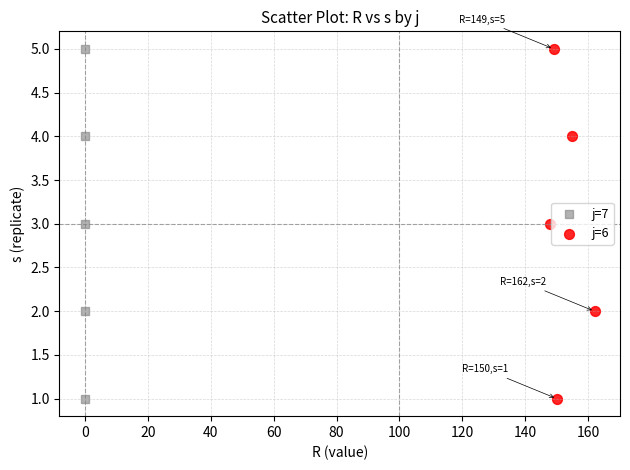

What are all the series names shown in the legend?

j=7, j=6